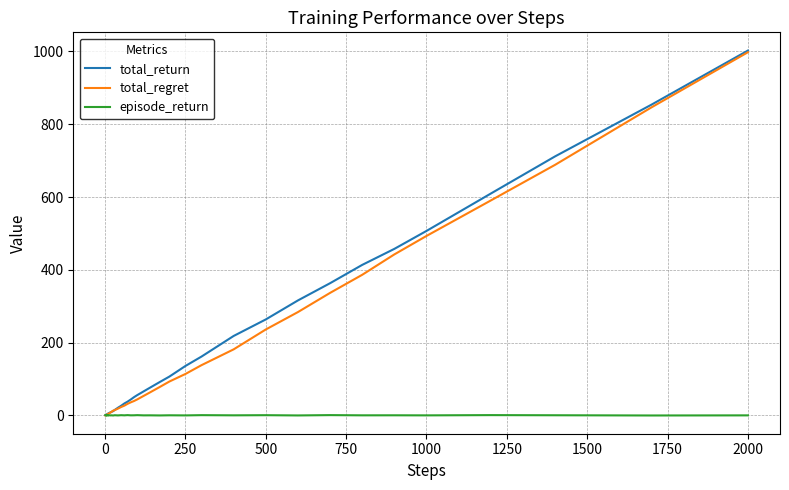

What is the maximum value shown in the chart?

1002.3